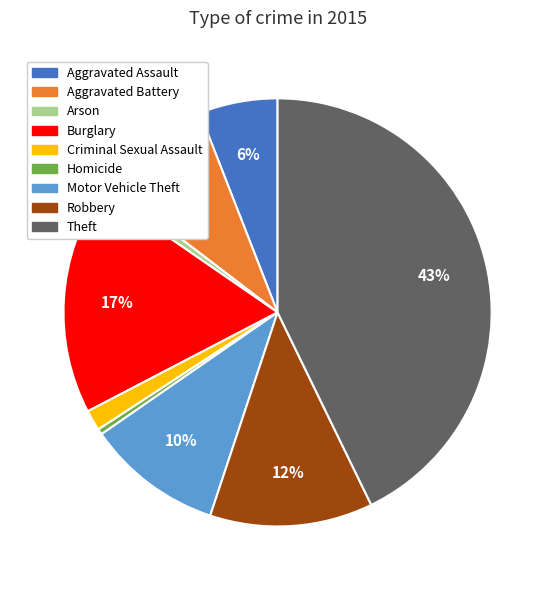

Is there any slice that represents more than half of the pie?

No